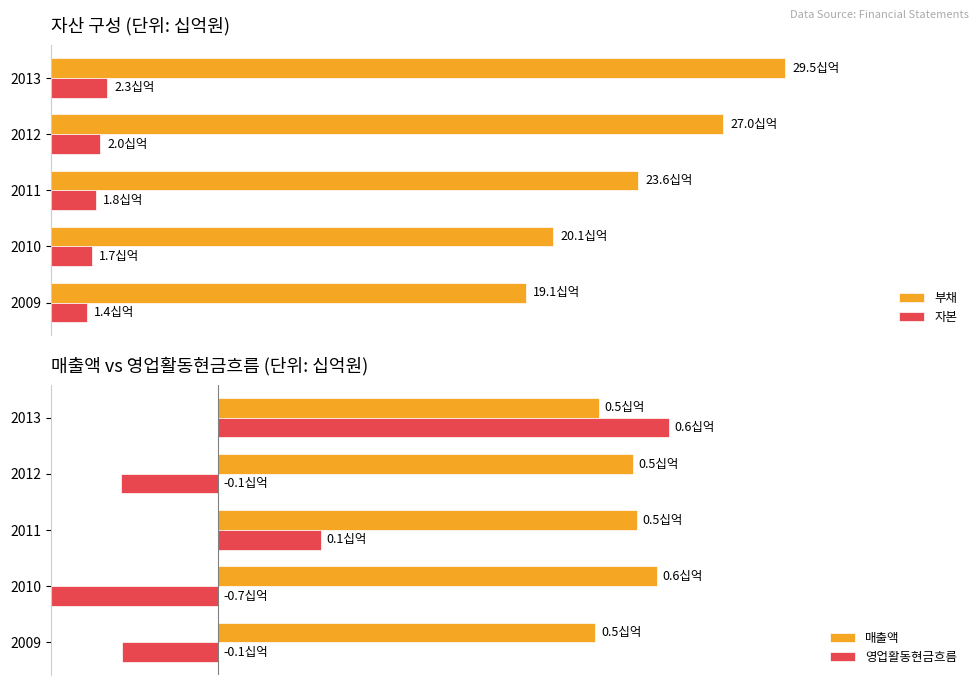

Reading right to left, transcribe all the data shown in this chart.

부채: 29.5	27.0	23.6	20.1	19.1
자본: 2.3	2.0	1.8	1.7	1.4
매출액: 0.5	0.5	0.5	0.6	0.5
영업활동현금흐름: 0.6	-0.1	0.1	-0.7	-0.1